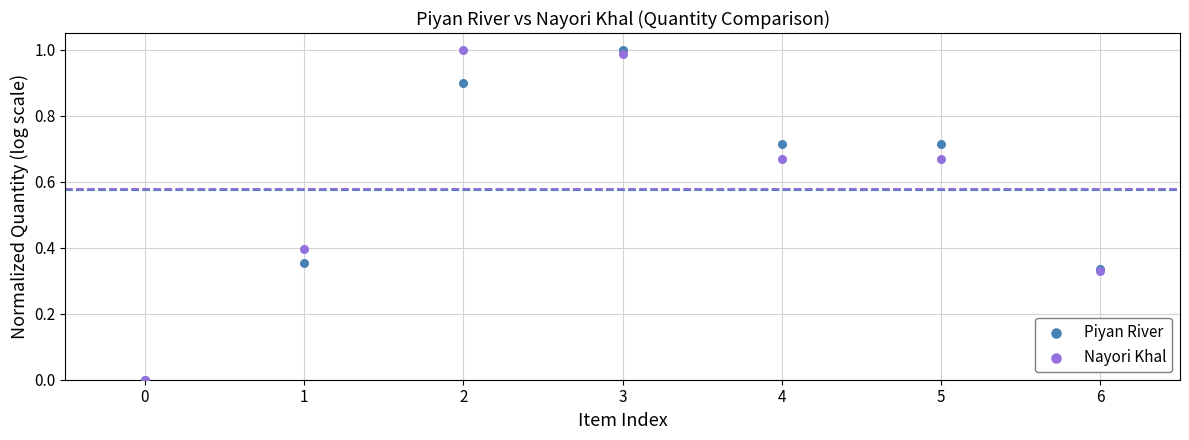

What are all the series names shown in the legend?

Piyan River, Nayori Khal